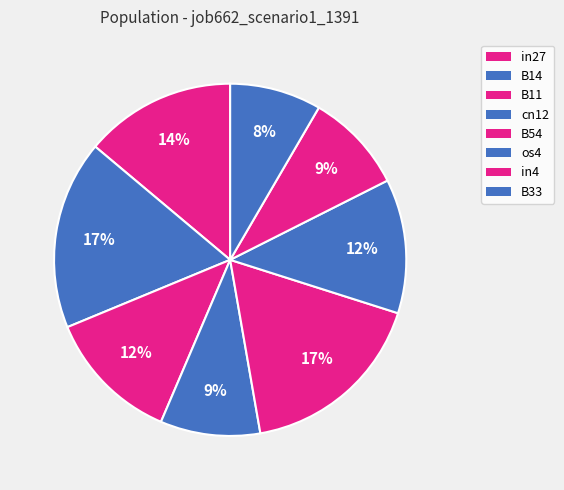

Count the number of slices in the pie.

8